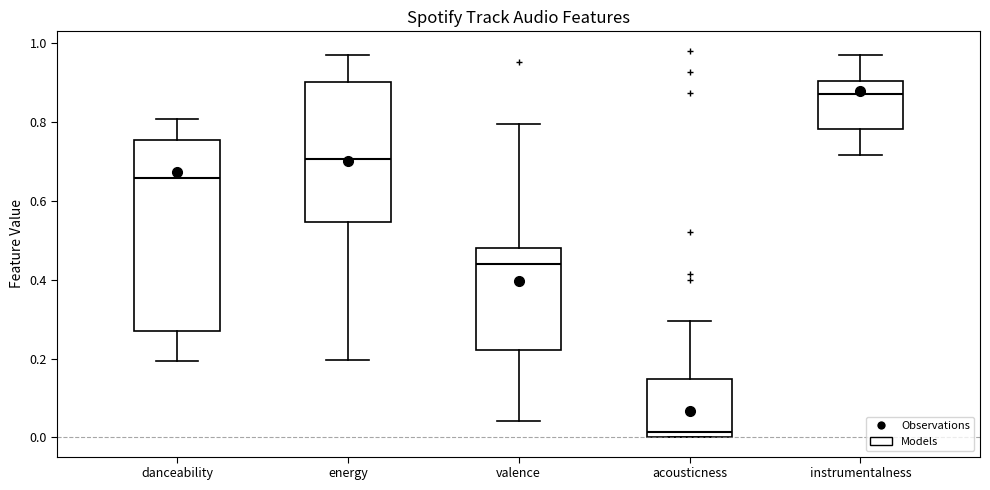

Which box's median line is the highest?

instrumentalness